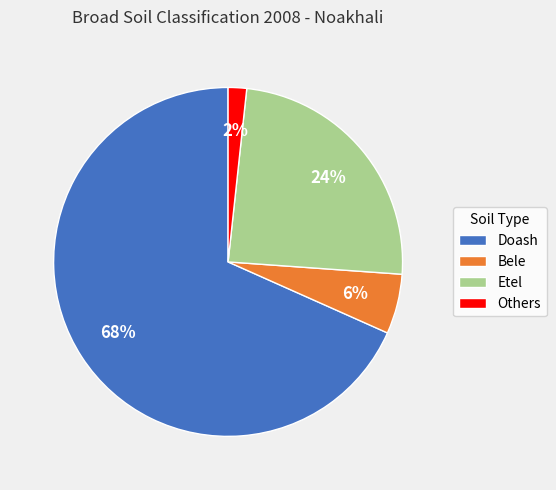

Approximately how many times larger is the value at Etel compared to Doash?

0.4